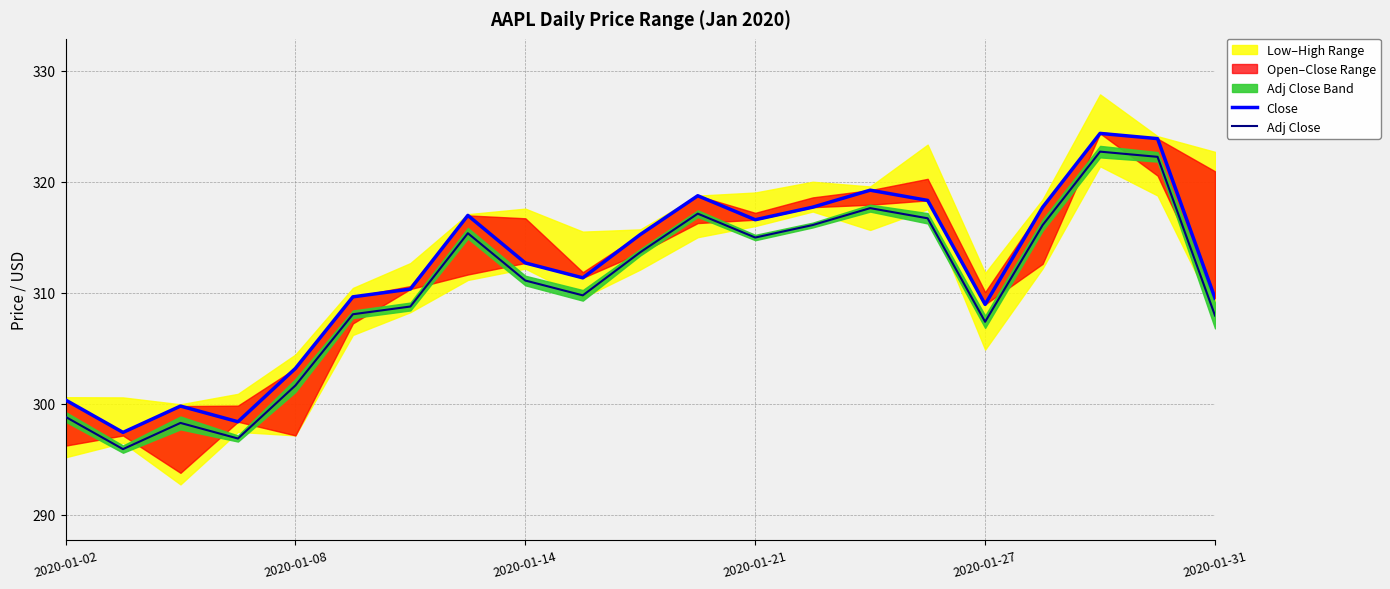

In Close, how many points are lower than both neighbors (excluding endpoints)?

5